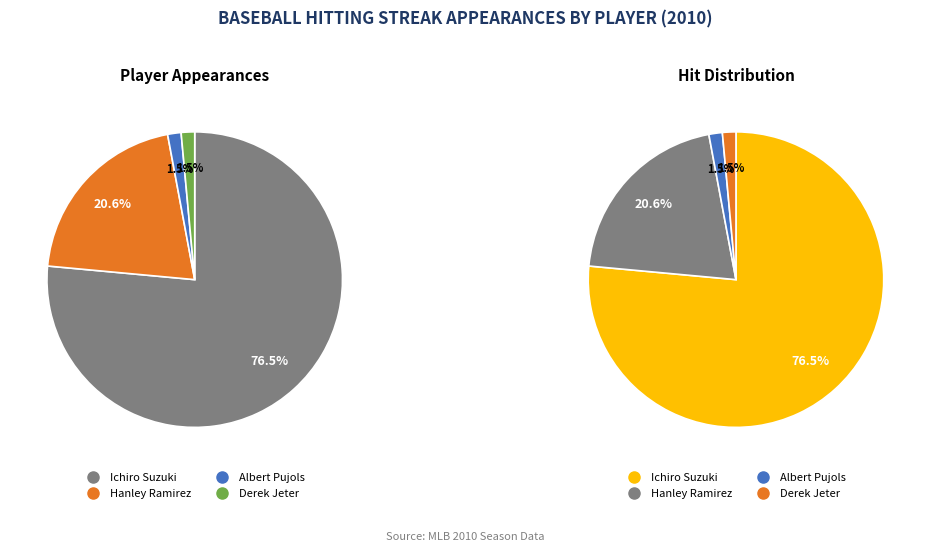

Count the number of slices in the pie.

4